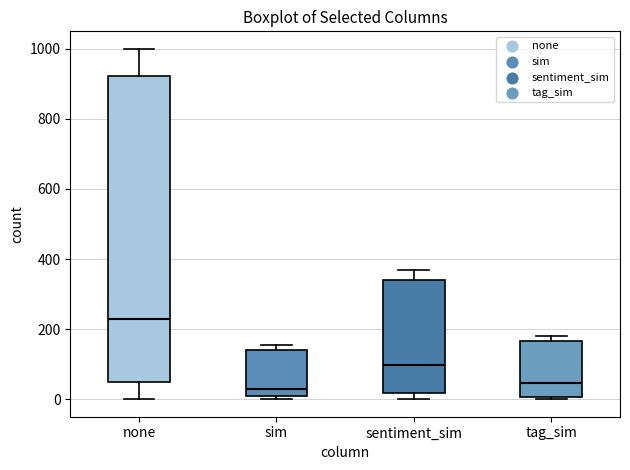

Which box is the tallest, from its lower edge to its upper edge?

none